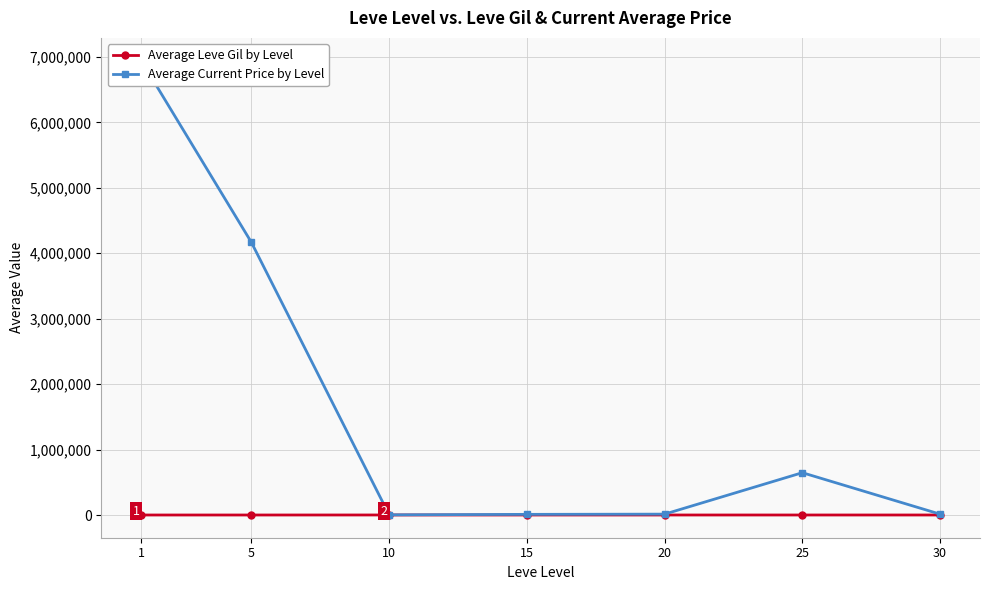

Where is Average Leve Gil by Level nearest to the value 424?

15